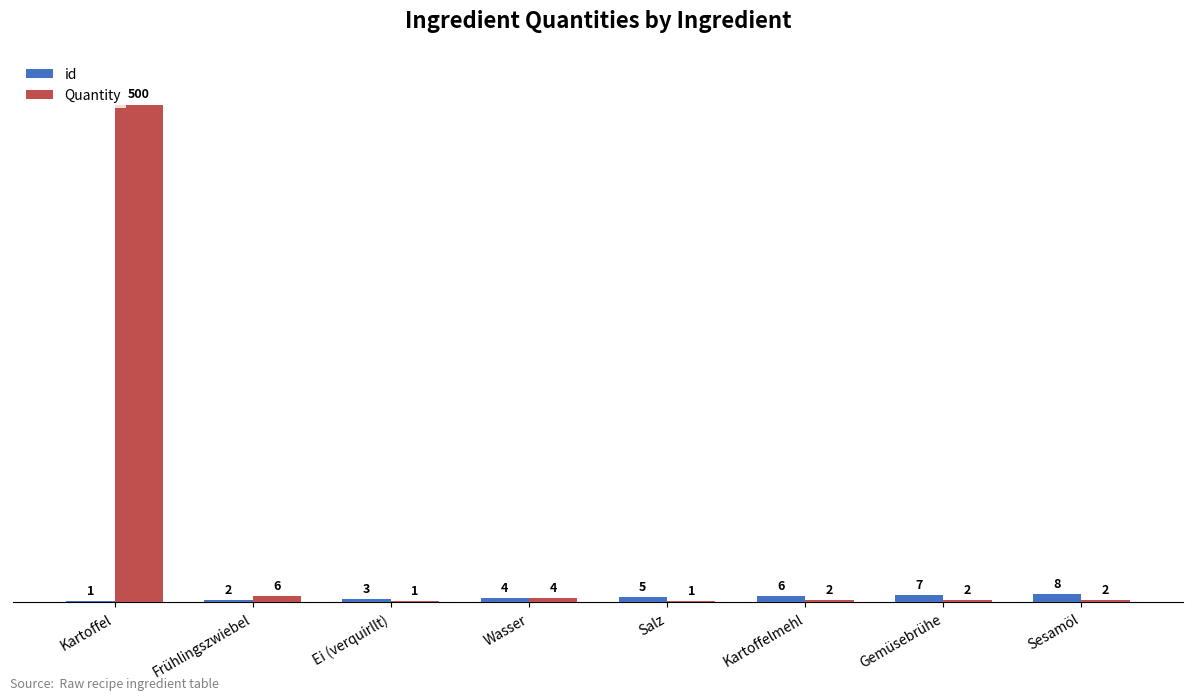

At which label is id closest to 4?

Wasser